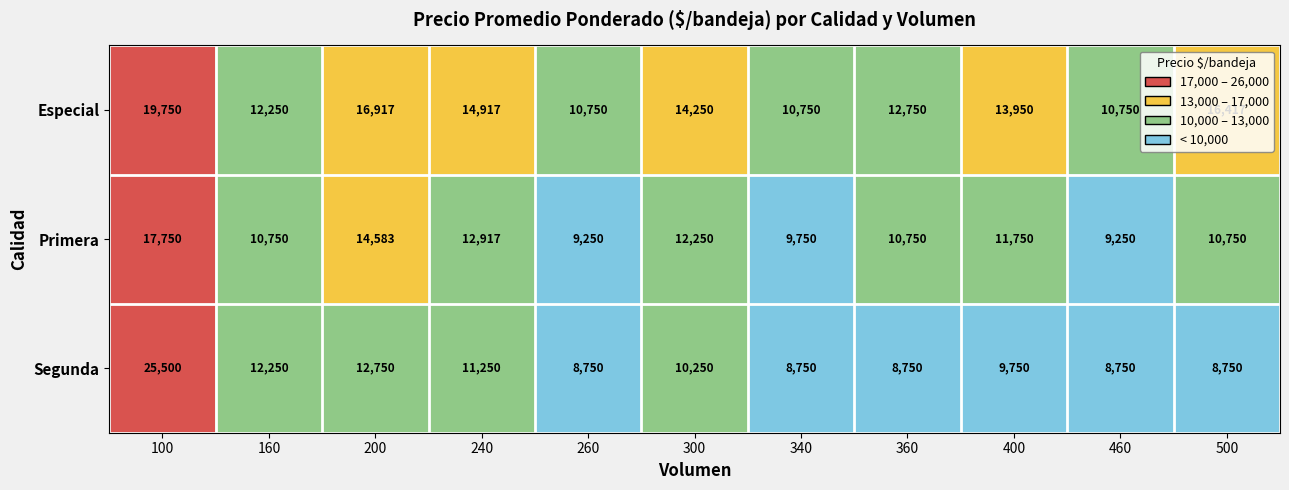

At how many categories does at least one series exceed 21884?

1